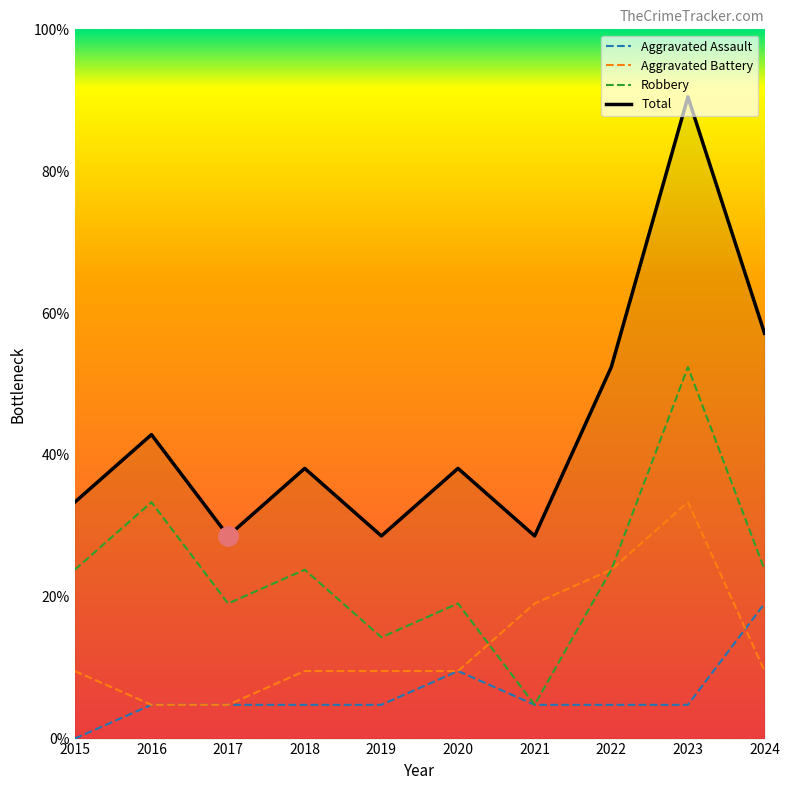

What is the sum of all Total values?

92